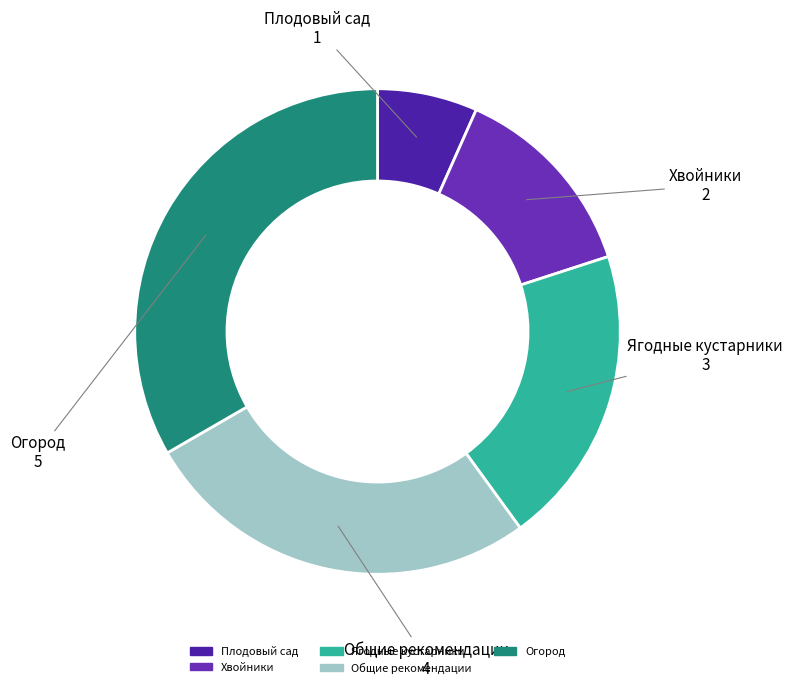

What is the largest slice in the pie chart?

Огород